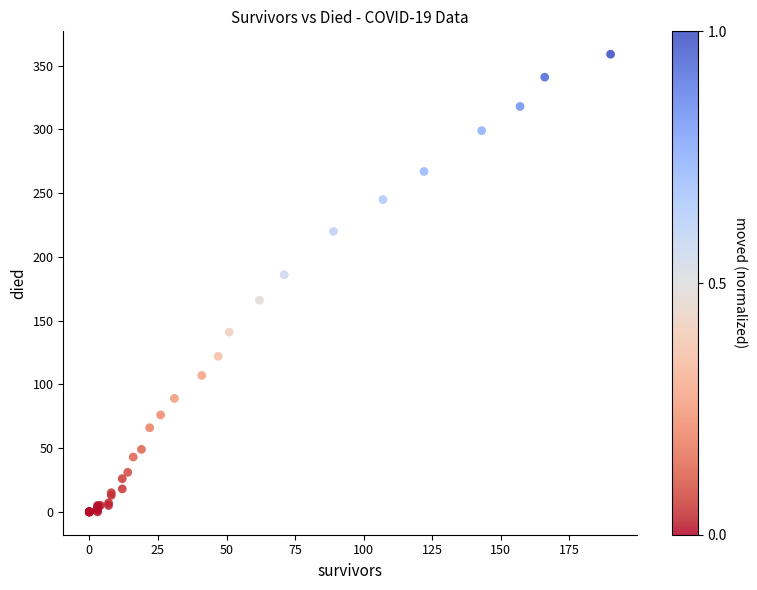

What Y value in the scatter plot is closest to 179?

186